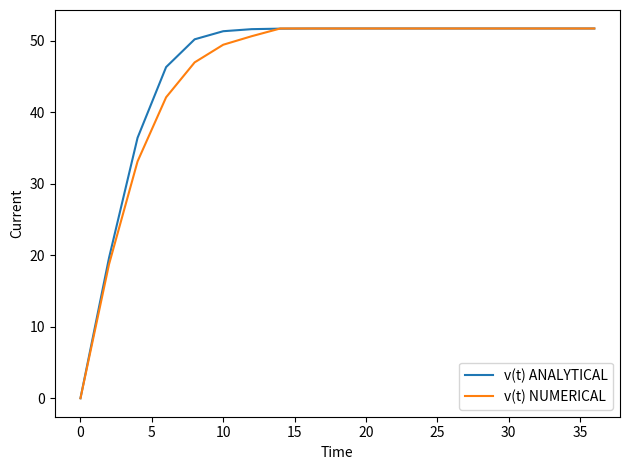

What is the highest value of the v(t) NUMERICAL series?

51.7